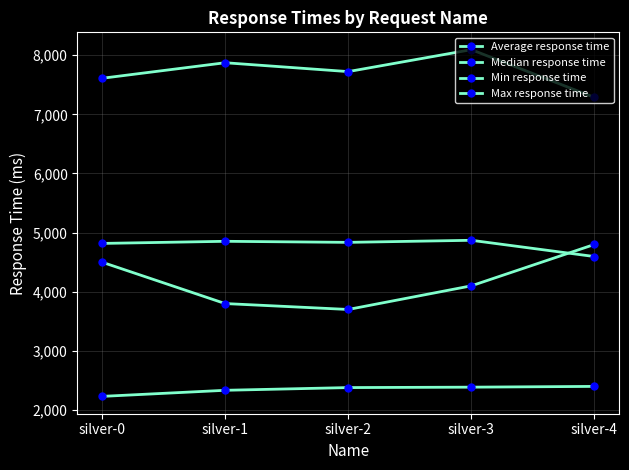

How many lines are shown in the chart?

4